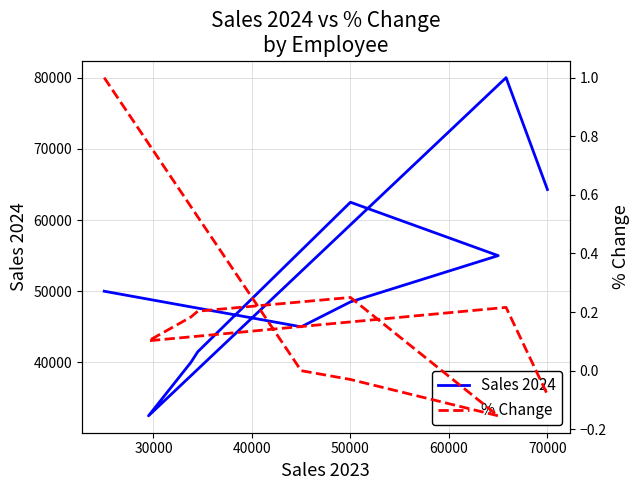

At which label does Sales 2024 first exceed 50000?

50000